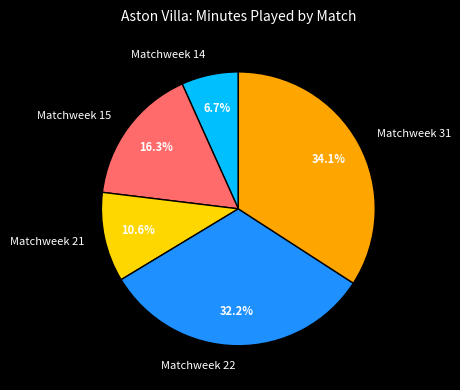

What is the ratio of the value at Matchweek 22 to the value at Matchweek 14?

4.8